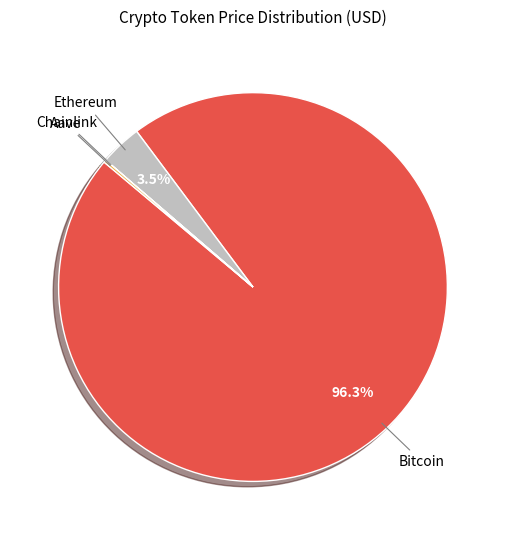

Does any single category account for the majority?

Yes